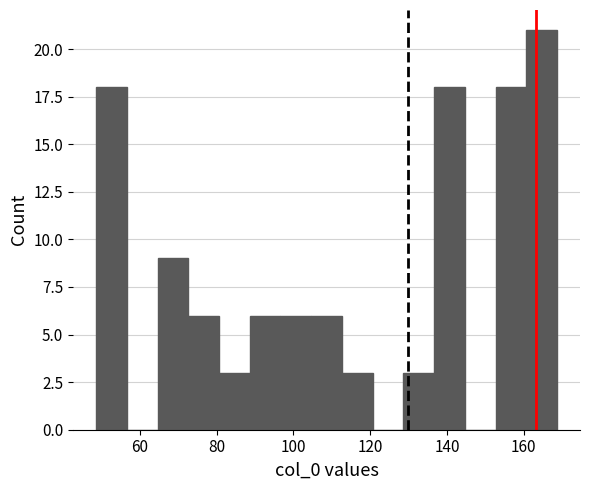

Reading left to right, transcribe this chart: for each bar, give the range it covers on the x-axis and its height. Neither the bar edges nor the heights are printed on the chart, so give them approximately, as read against the axes.

48 to 56: 18
56 to 64: 0
64 to 72: 9
72 to 80: 6
80 to 88: 3
88 to 96: 6
96 to 104: 6
104 to 112: 6
112 to 120: 3
120 to 128: 0
128 to 136: 3
136 to 144: 18
144 to 152: 0
152 to 160: 18
160 to 168: 21